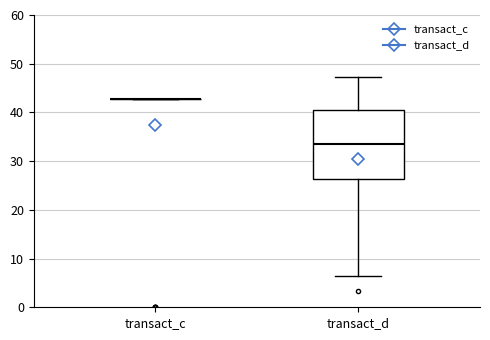

Comparing the boxes themselves (not the whiskers), which one is the tallest?

transact_d